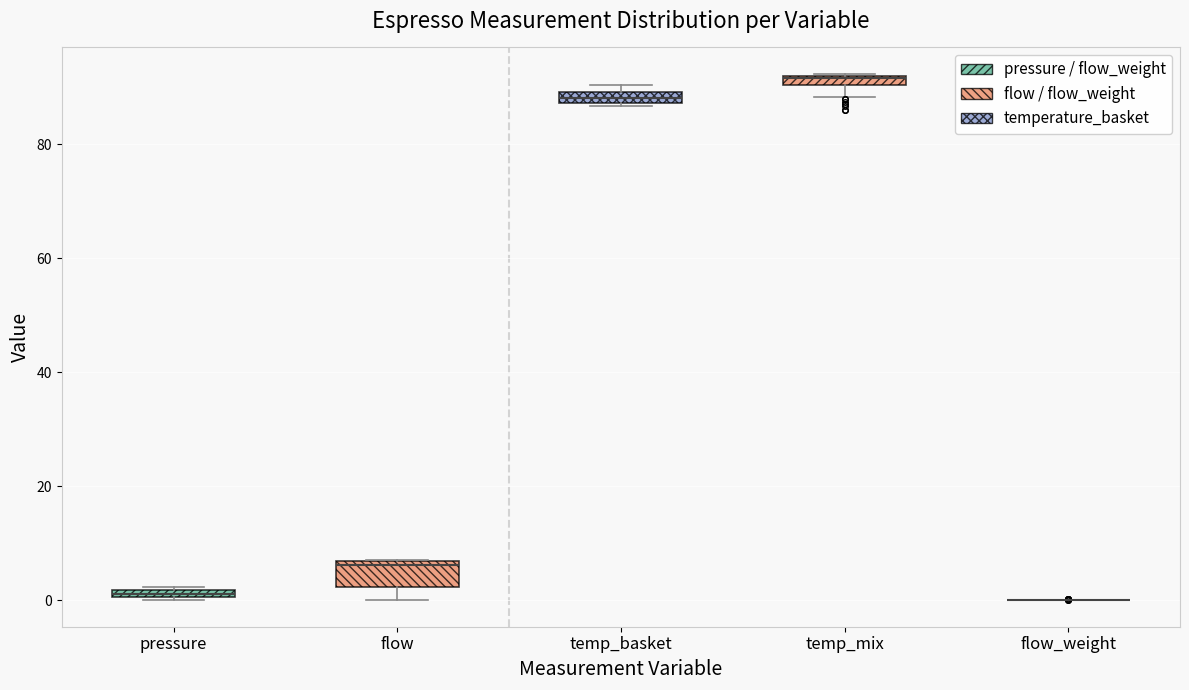

Comparing the boxes themselves (not the whiskers), which one is the tallest?

flow